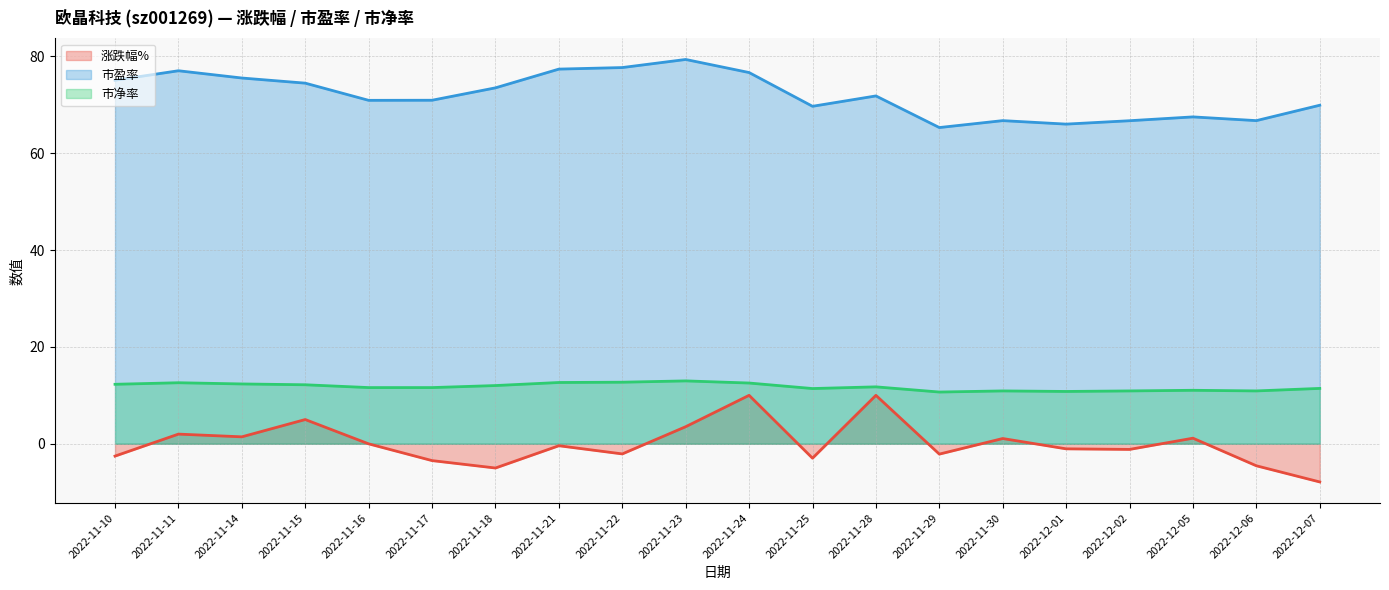

Is it true that 市盈率 equals 110.9 at 2022-11-22?

False